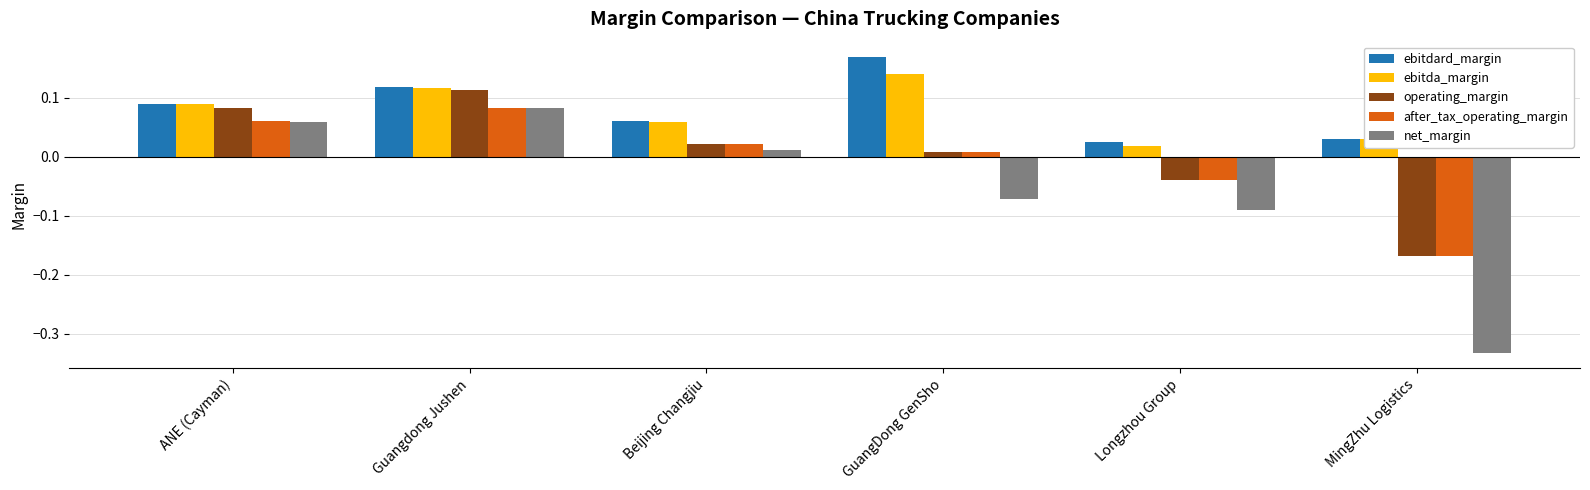

Which series has the widest spread of values?

net_margin